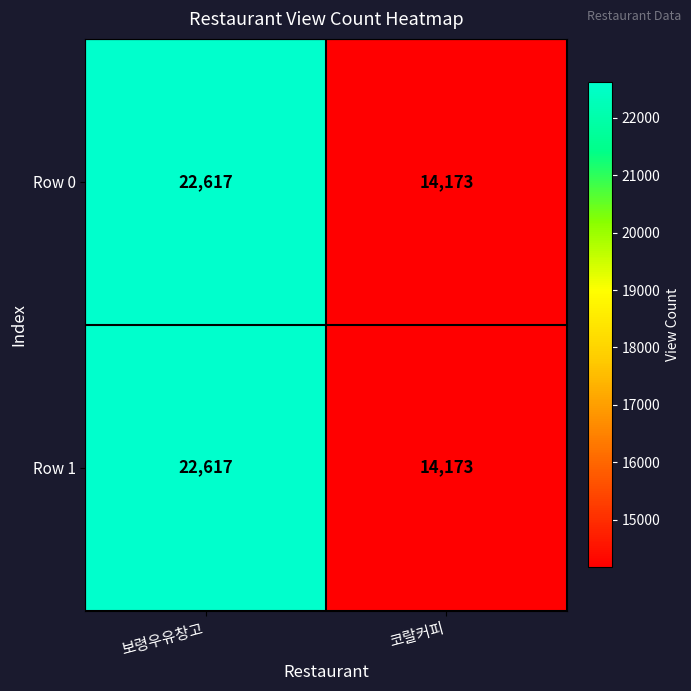

Read the Row 0 value at 보령우유창고, to the nearest 10.

22620